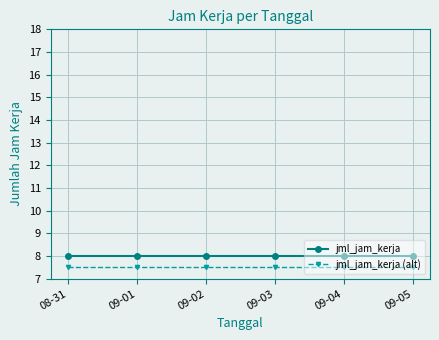

At 09-05, list the series in order from smallest to largest.

jml_jam_kerja (alt), jml_jam_kerja